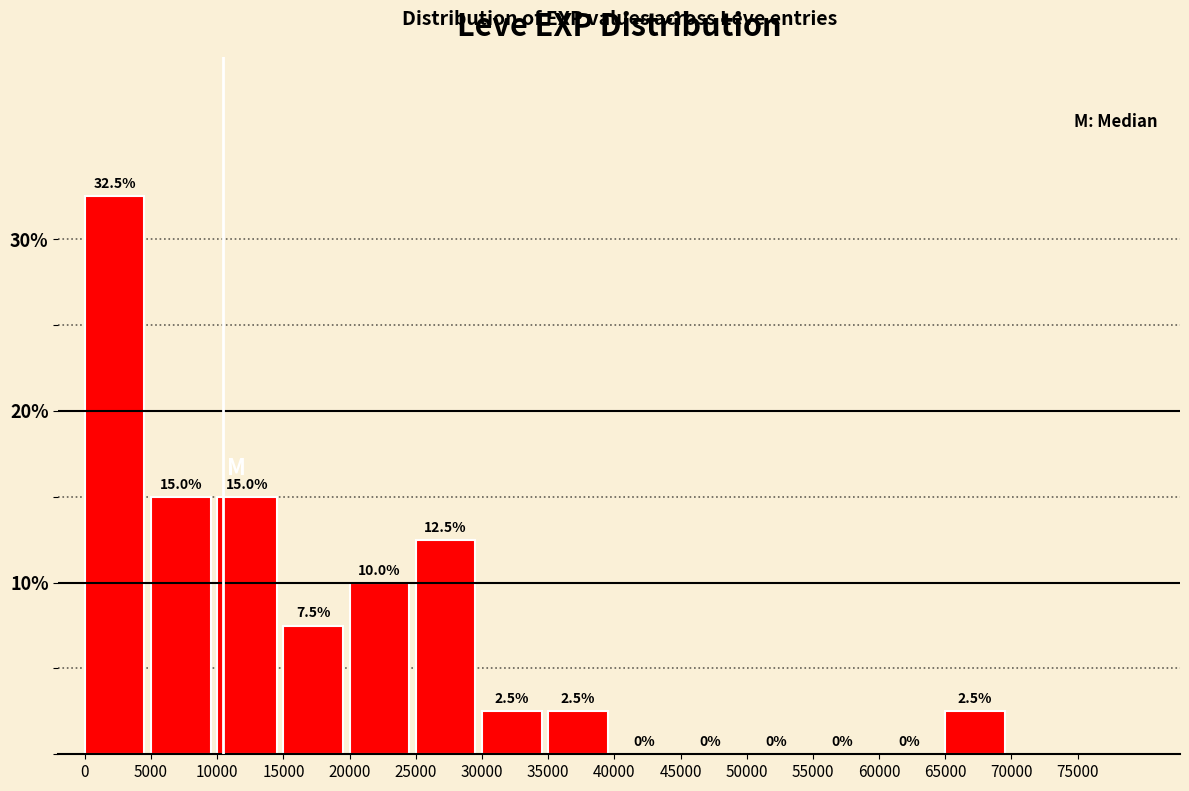

Reading left to right, transcribe this chart: for each bar, give the range it covers on the x-axis and its height.

0 to 5000: 32.5
5000 to 10000: 15.0
10000 to 15000: 15.0
15000 to 20000: 7.5
20000 to 25000: 10.0
25000 to 30000: 12.5
30000 to 35000: 2.5
35000 to 40000: 2.5
40000 to 45000: 0.0
45000 to 50000: 0.0
50000 to 55000: 0.0
55000 to 60000: 0.0
60000 to 65000: 0.0
65000 to 70000: 2.5